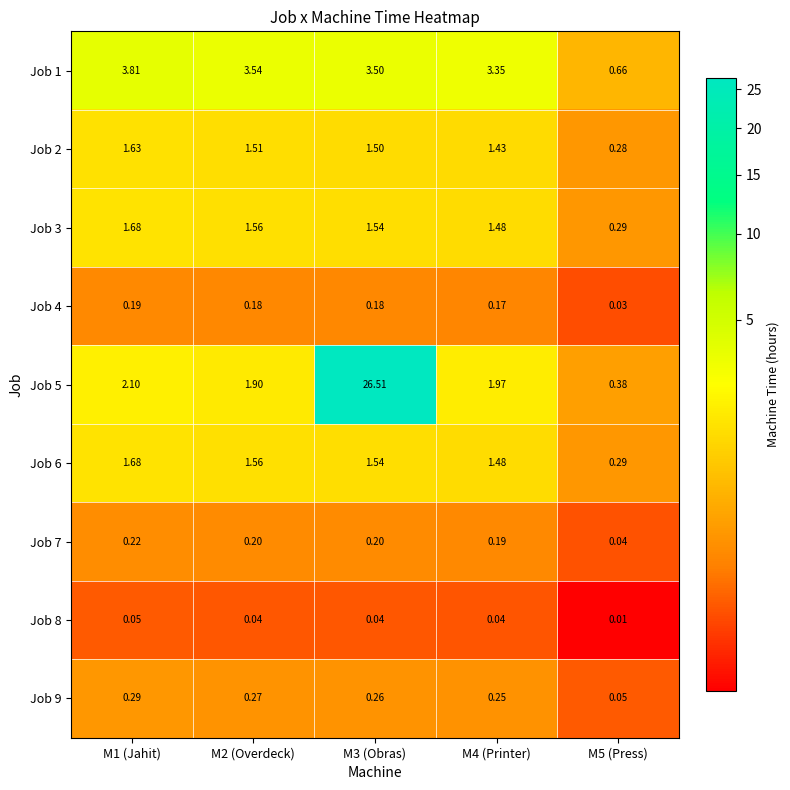

Is the value of Job 9 at M4 (Printer) greater than the value of Job 2 at M2 (Overdeck)?

No